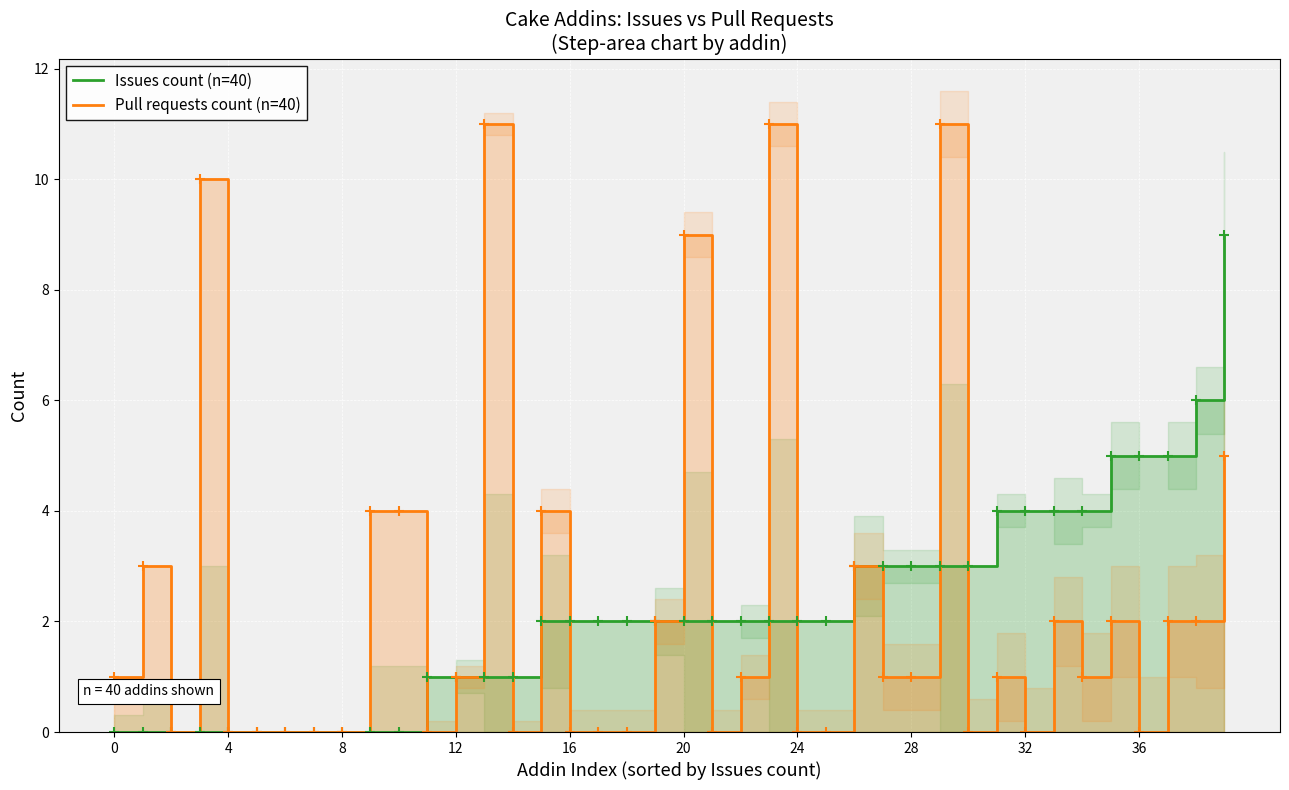

How many times do Issues count (n=40) and Pull requests count (n=40) cross each other?

9